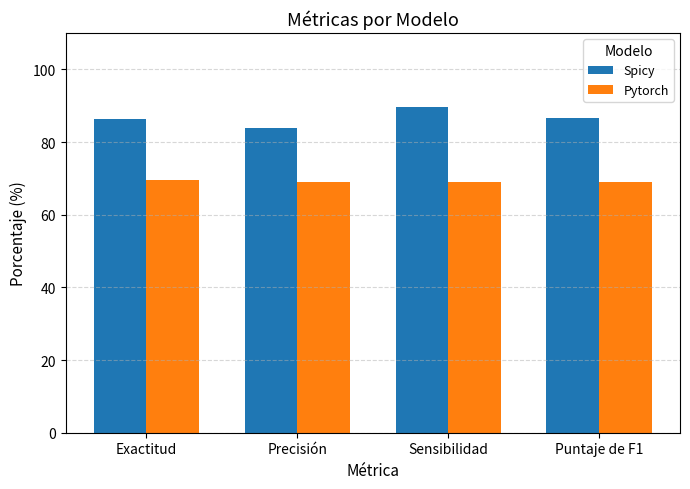

The value of Pytorch at Exactitud is 69.5. True or false?

True